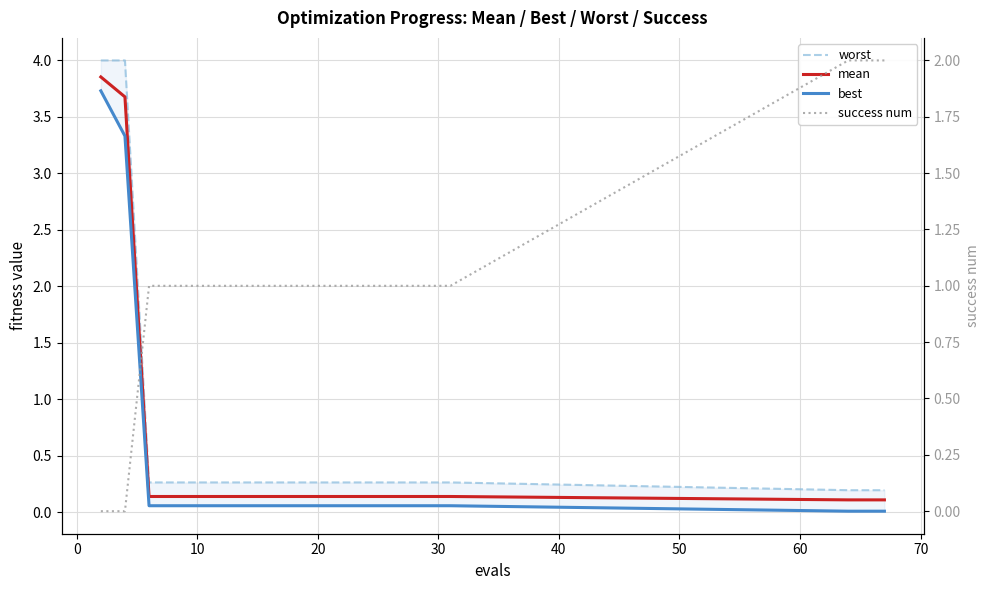

Reading right to left, list all the values displayed in this chart.

worst: 0.2	0.2	0.2	0.3	0.3	0.3	0.3	0.3	0.3	0.3	0.3	0.3	0.3	0.3	0.3	0.3	0.3	0.3	4.0	4.0
mean: 0.1	0.1	0.1	0.1	0.1	0.1	0.1	0.1	0.1	0.1	0.1	0.1	0.1	0.1	0.1	0.1	0.1	0.1	3.7	3.9
best: 0.0	0.0	0.0	0.1	0.1	0.1	0.1	0.1	0.1	0.1	0.1	0.1	0.1	0.1	0.1	0.1	0.1	0.1	3.3	3.7
success num: 2.0	2.0	2.0	1.0	1.0	1.0	1.0	1.0	1.0	1.0	1.0	1.0	1.0	1.0	1.0	1.0	1.0	1.0	0.0	0.0